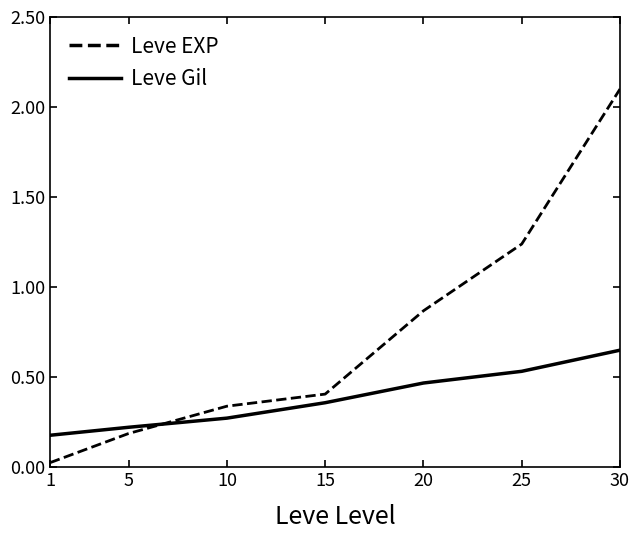

Does the chart display data point markers on the line(s)?

No